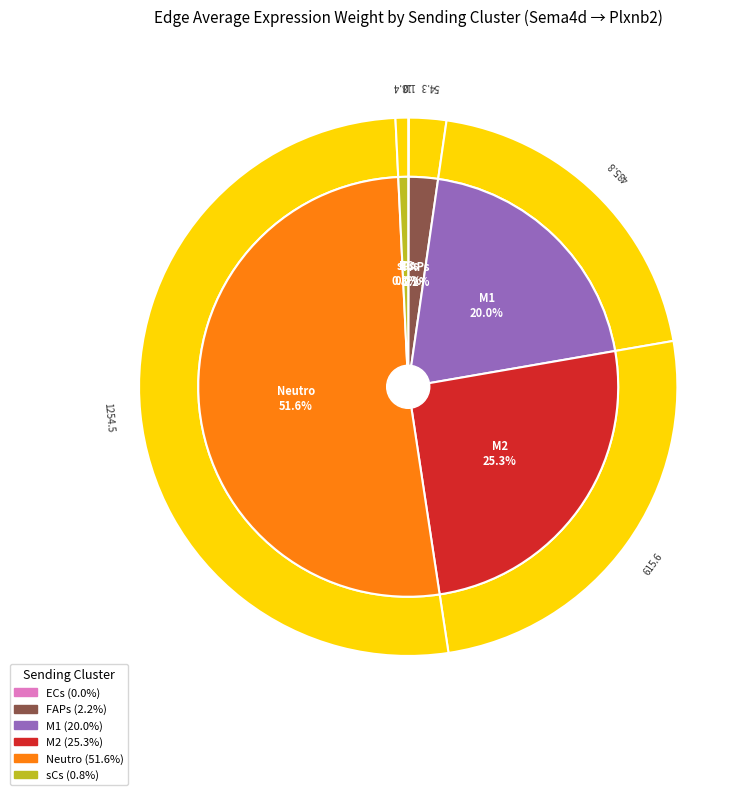

To the nearest percent, what is the difference between the M1 and ECs slice percentages?

20%